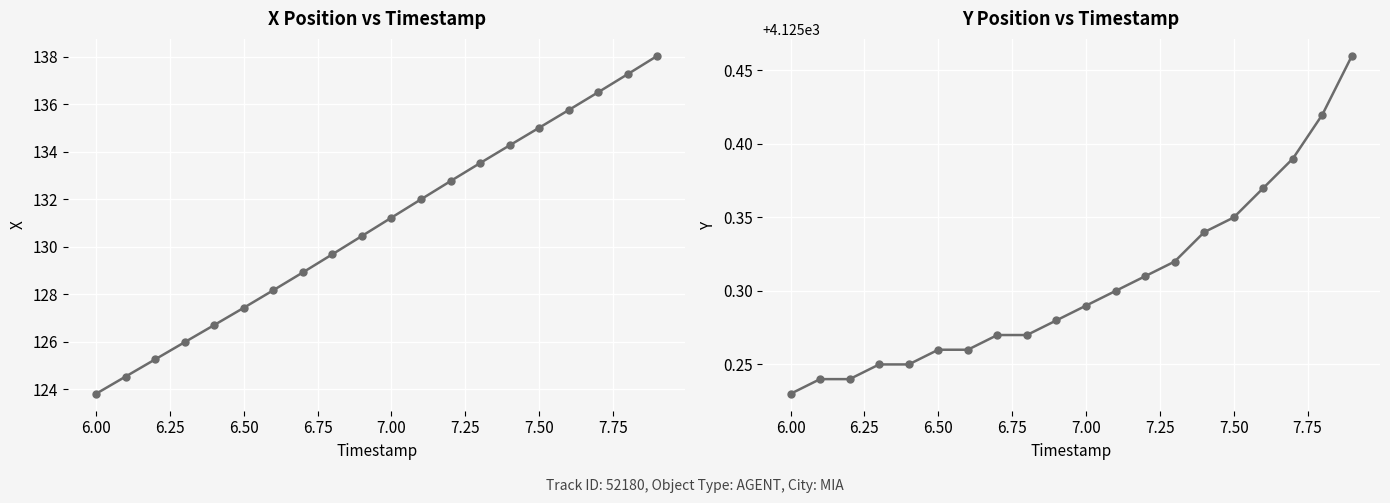

Between 6.25 and 7.00, which series saw the biggest shift?

X